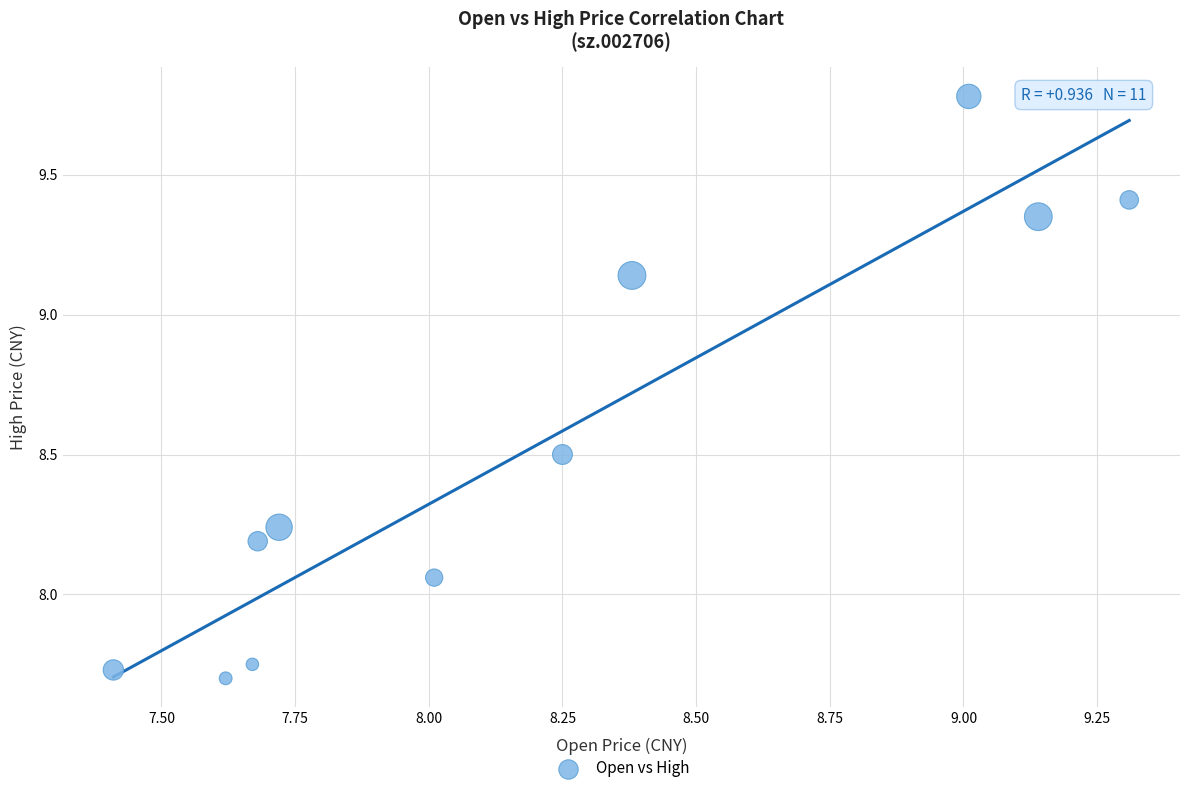

What is the range of X values (max minus min)?

1.9